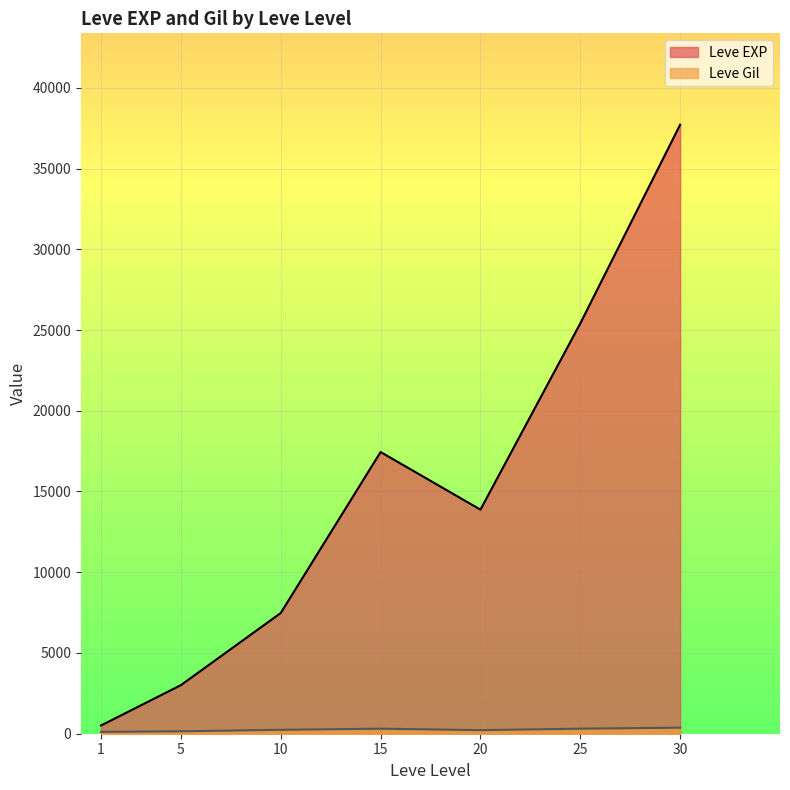

At which label is Leve Gil closest to 318?

25